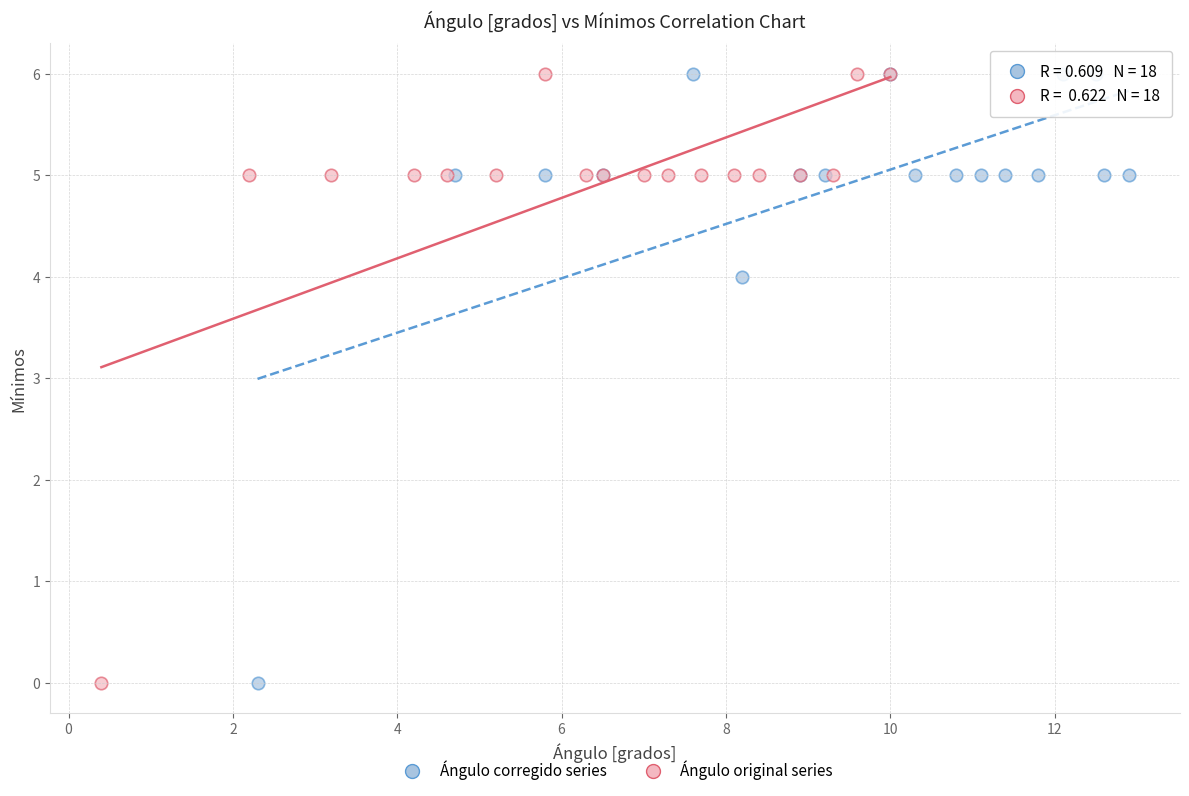

What are all the series names shown in the legend?

Ángulo corregido series, Ángulo original series